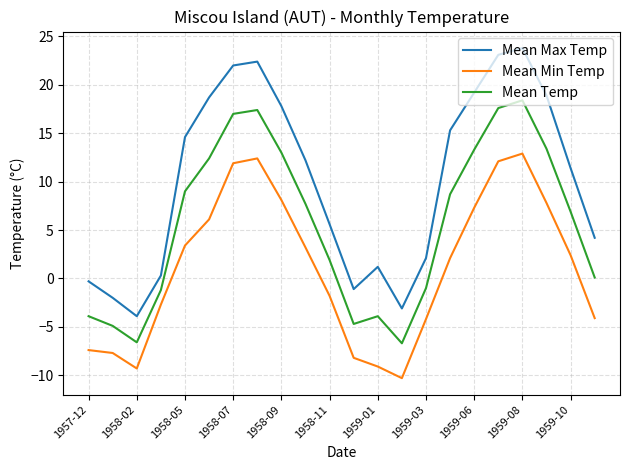

List the series in order of their overall mean, lowest first.

Mean Min Temp, Mean Temp, Mean Max Temp